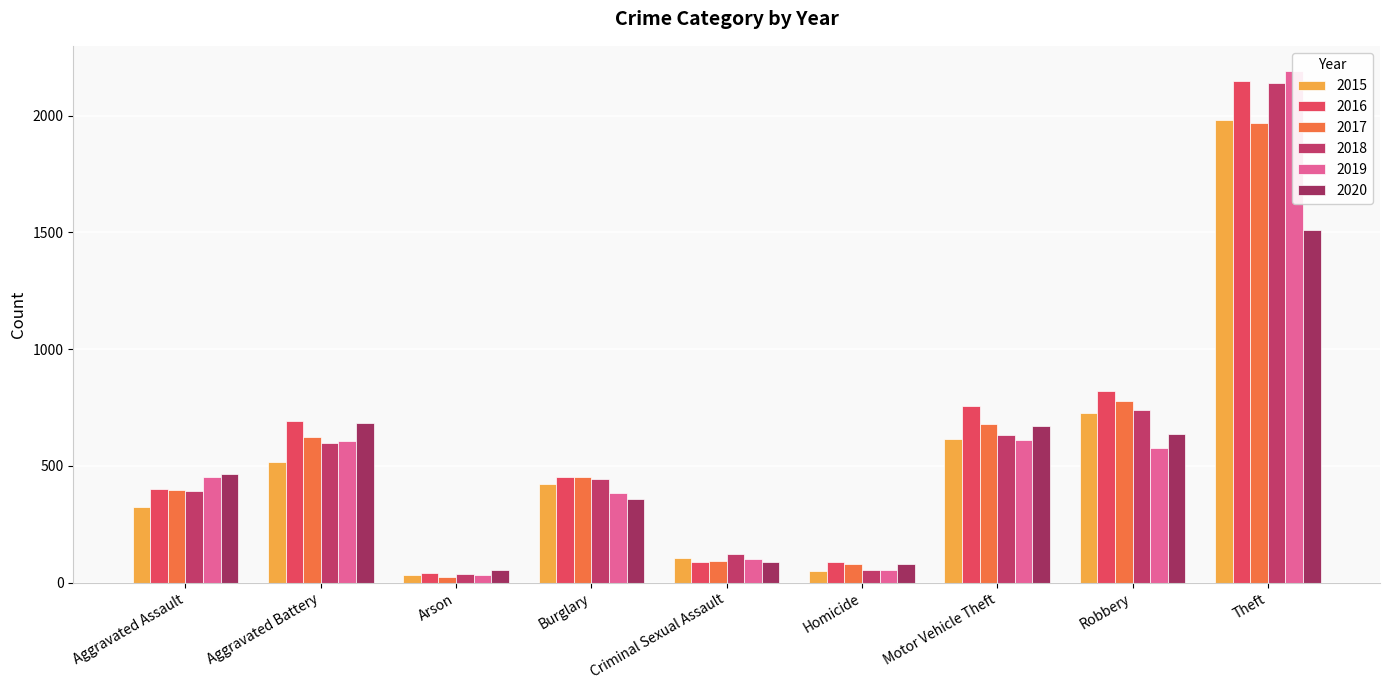

Reading right to left, what are all the values shown in this chart?

2015: Theft=1981	Robbery=726	Motor Vehicle Theft=614	Homicide=50	Criminal Sexual Assault=105	Burglary=421	Arson=35	Aggravated Battery=515	Aggravated Assault=323
2016: Theft=2148	Robbery=819	Motor Vehicle Theft=756	Homicide=87	Criminal Sexual Assault=87	Burglary=451	Arson=40	Aggravated Battery=691	Aggravated Assault=402
2017: Theft=1968	Robbery=780	Motor Vehicle Theft=680	Homicide=82	Criminal Sexual Assault=91	Burglary=453	Arson=23	Aggravated Battery=623	Aggravated Assault=396
2018: Theft=2140	Robbery=741	Motor Vehicle Theft=631	Homicide=56	Criminal Sexual Assault=123	Burglary=443	Arson=37	Aggravated Battery=600	Aggravated Assault=392
2019: Theft=2190	Robbery=577	Motor Vehicle Theft=611	Homicide=53	Criminal Sexual Assault=102	Burglary=383	Arson=32	Aggravated Battery=608	Aggravated Assault=452
2020: Theft=1512	Robbery=637	Motor Vehicle Theft=673	Homicide=81	Criminal Sexual Assault=89	Burglary=357	Arson=55	Aggravated Battery=686	Aggravated Assault=466